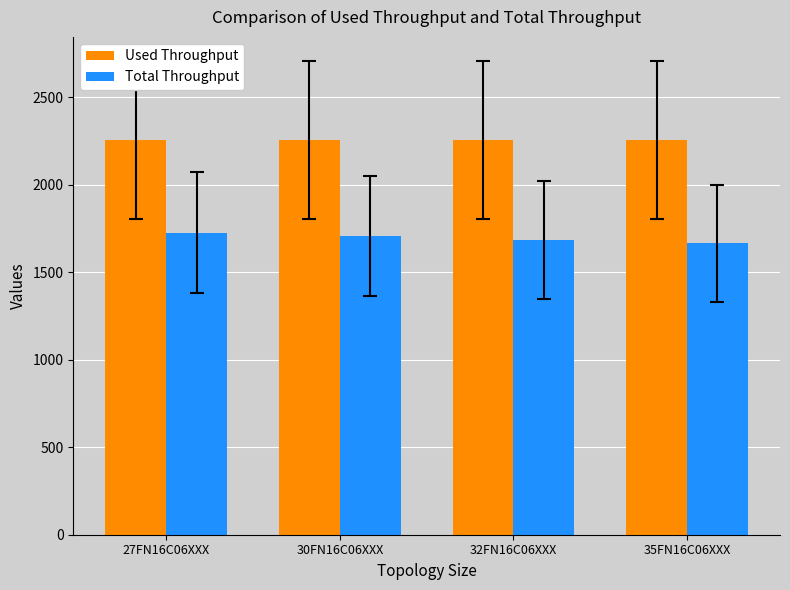

Are the bars horizontal?

No